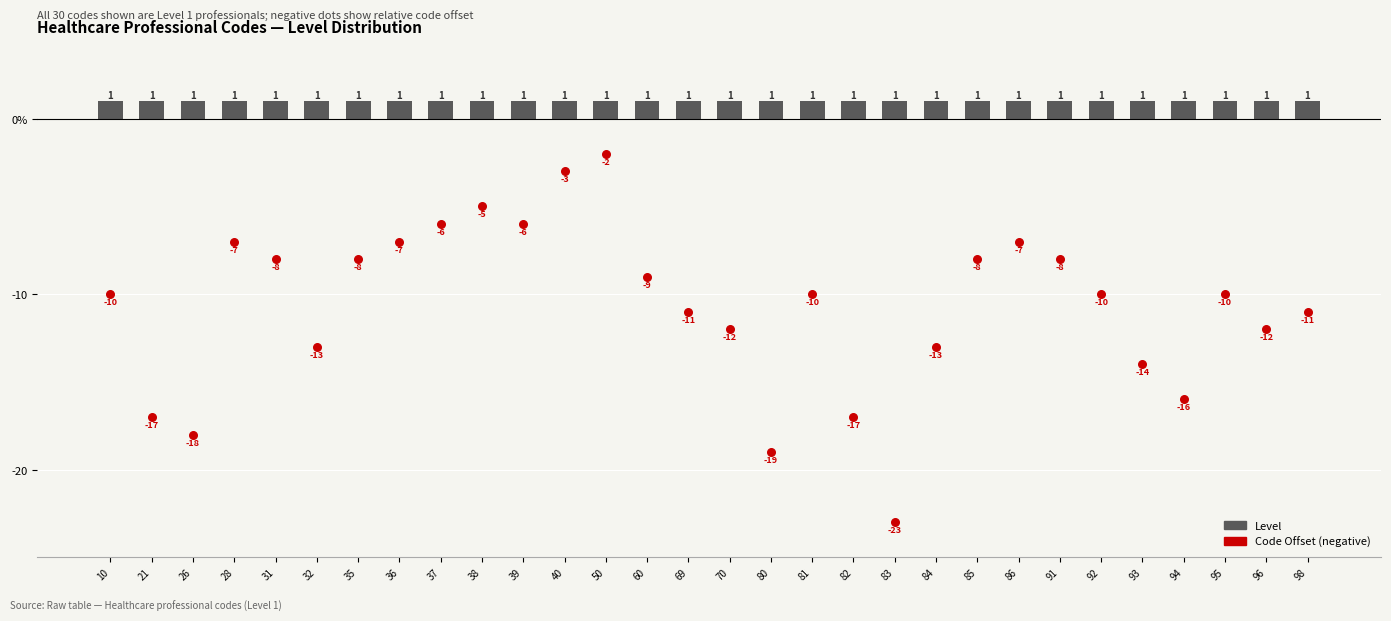

What are all the series names shown in the legend?

Level, Code Offset (negative)